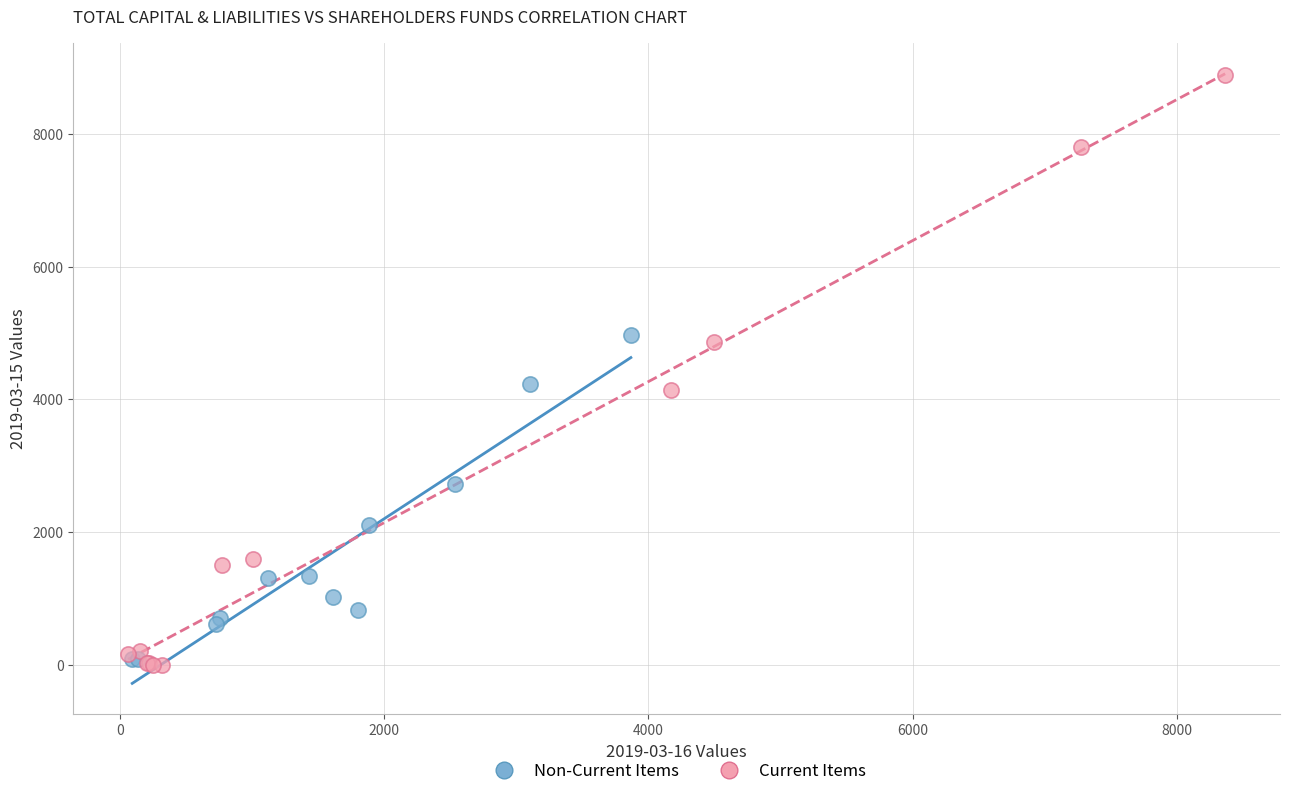

Which series has the widest spread of Y values?

Current Items